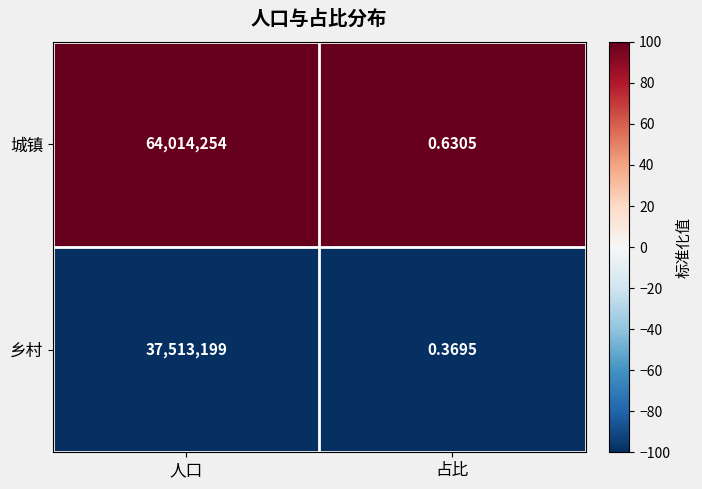

Which series has the widest spread of values?

城镇